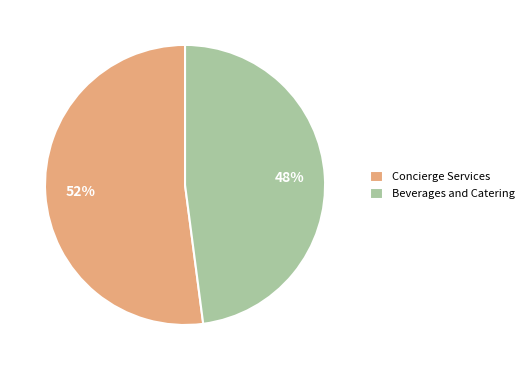

To the nearest percent, what portion does Beverages and Catering represent?

48%